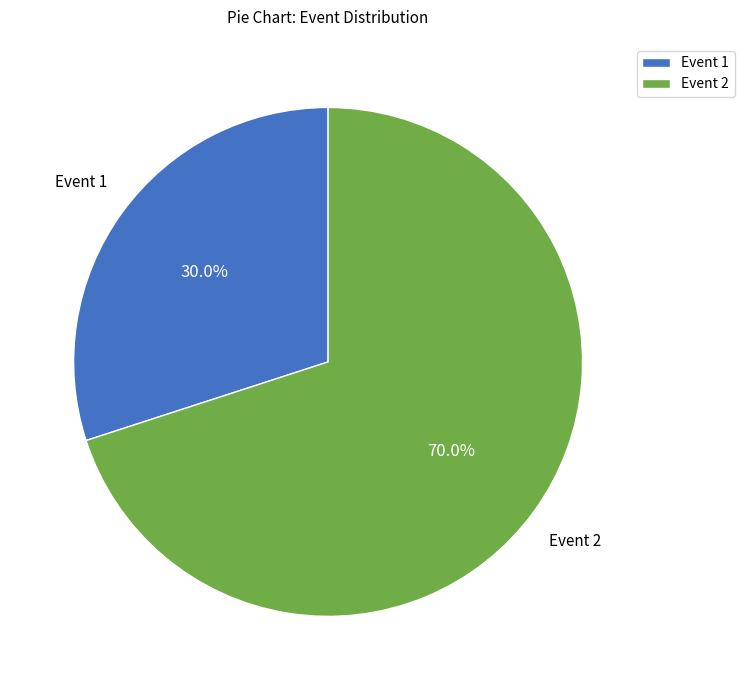

Which has a higher value, Event 1 or Event 2?

Event 2